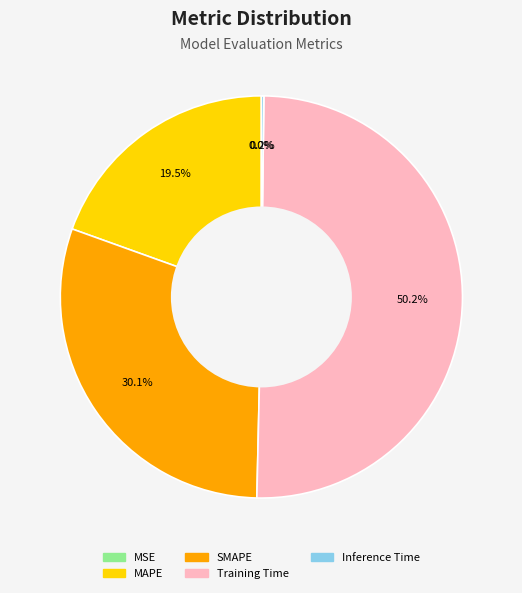

What portion of the pie excludes MAPE?

80.5%